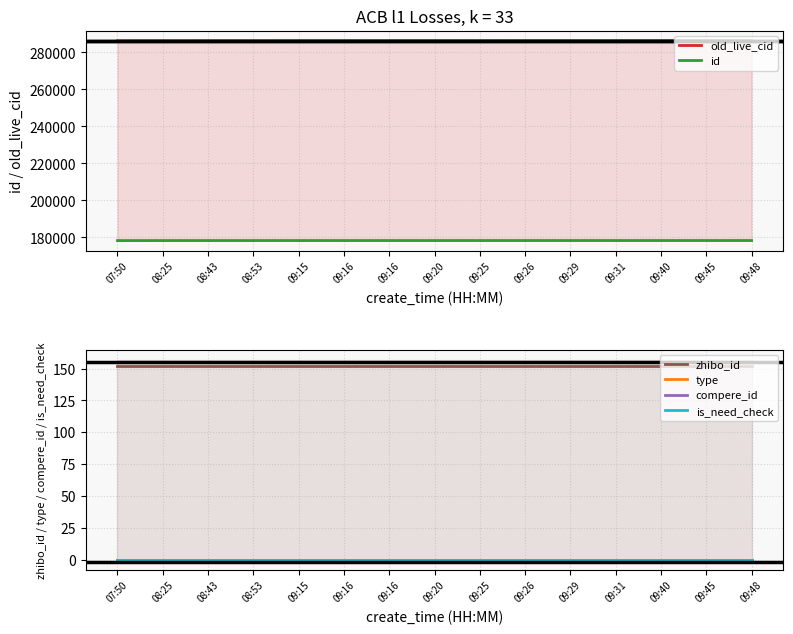

Which series has the largest total across all categories?

old_live_cid